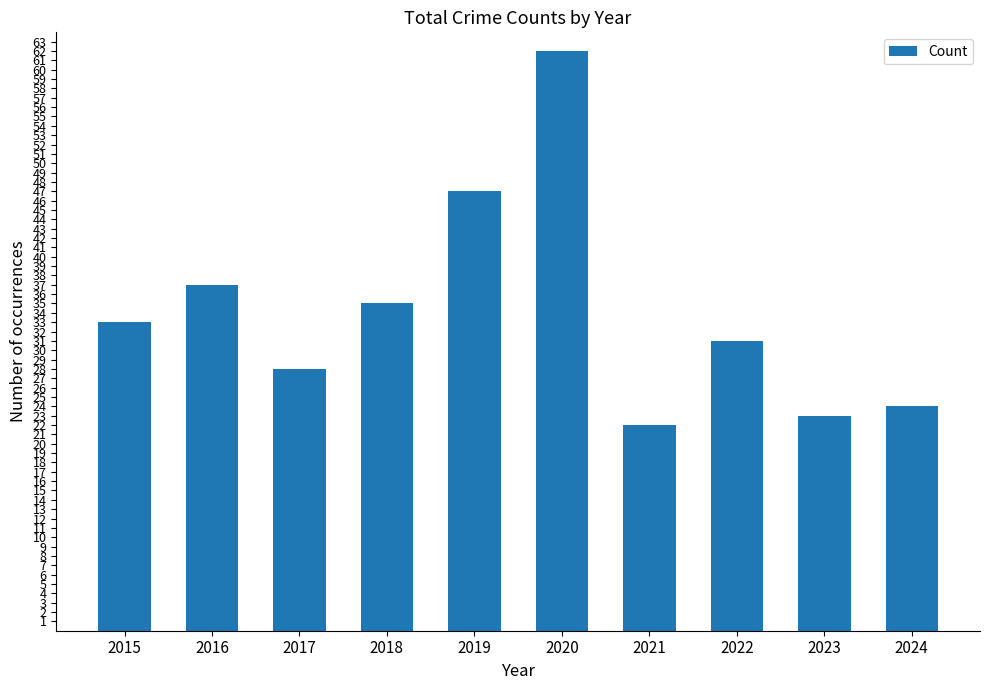

How many distinct data groups are displayed?

1